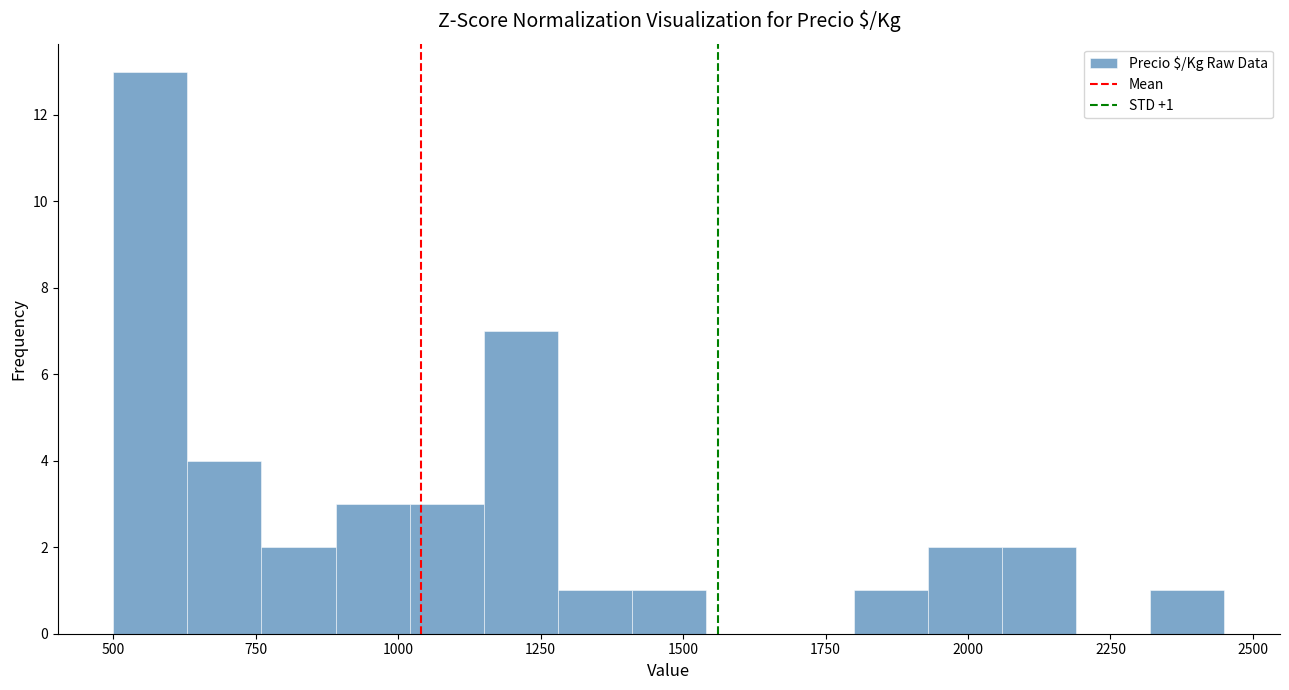

Around what value on the x-axis is the tallest bar? Give the approximate position of its centre, as read against the axis.

550